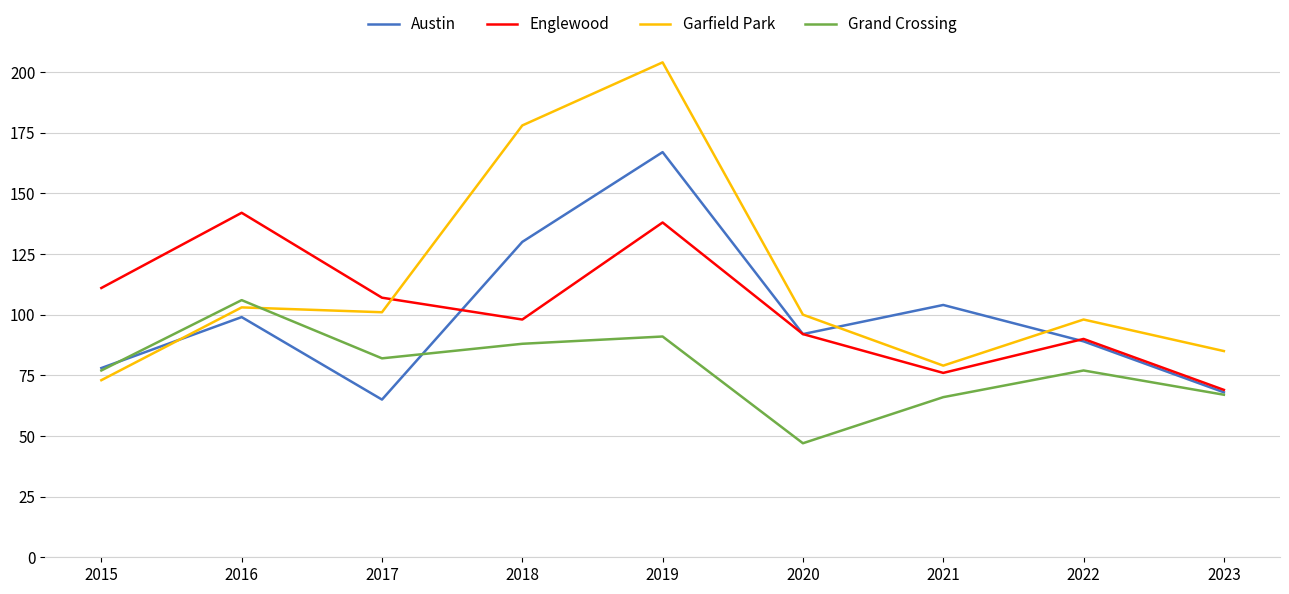

Rank the series by their maximum value, from highest to lowest.

Garfield Park, Austin, Englewood, Grand Crossing